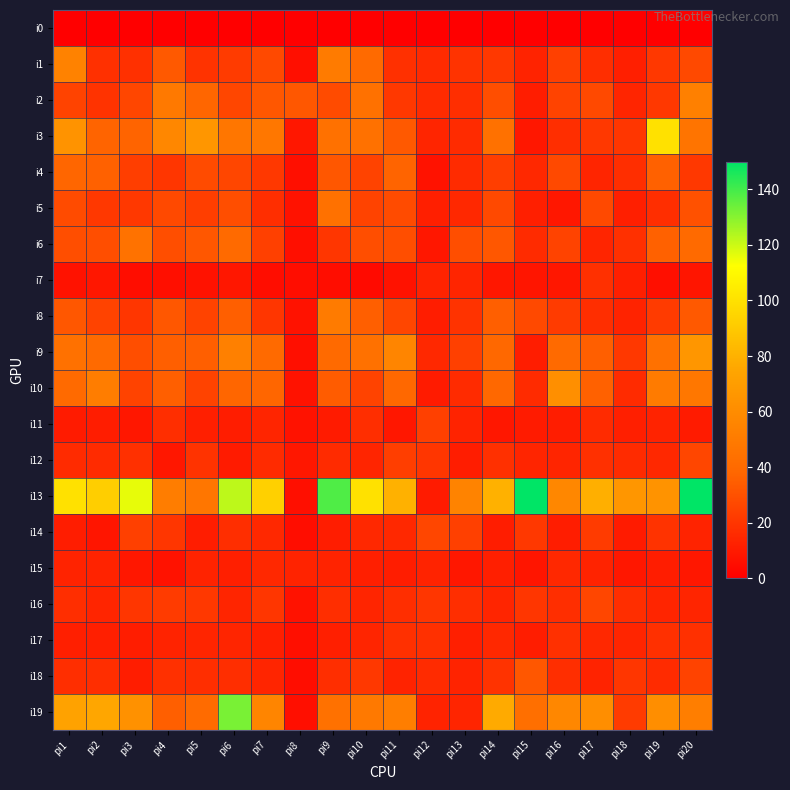

Which series has the largest total across all categories?

i13